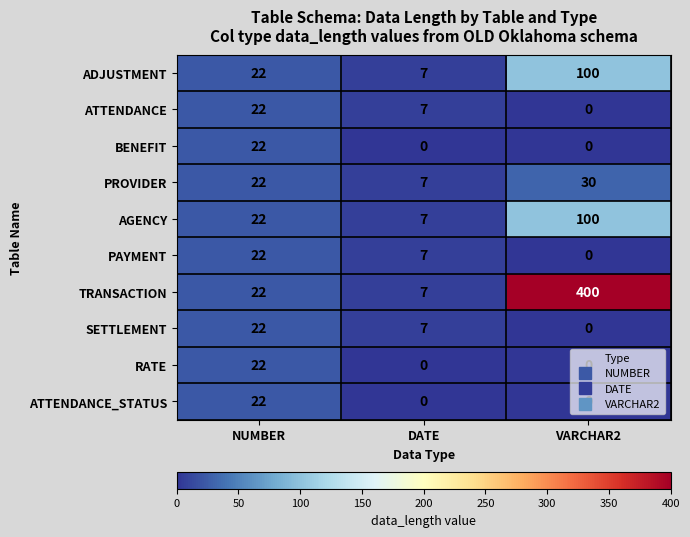

Count the number of data series in this chart.

10